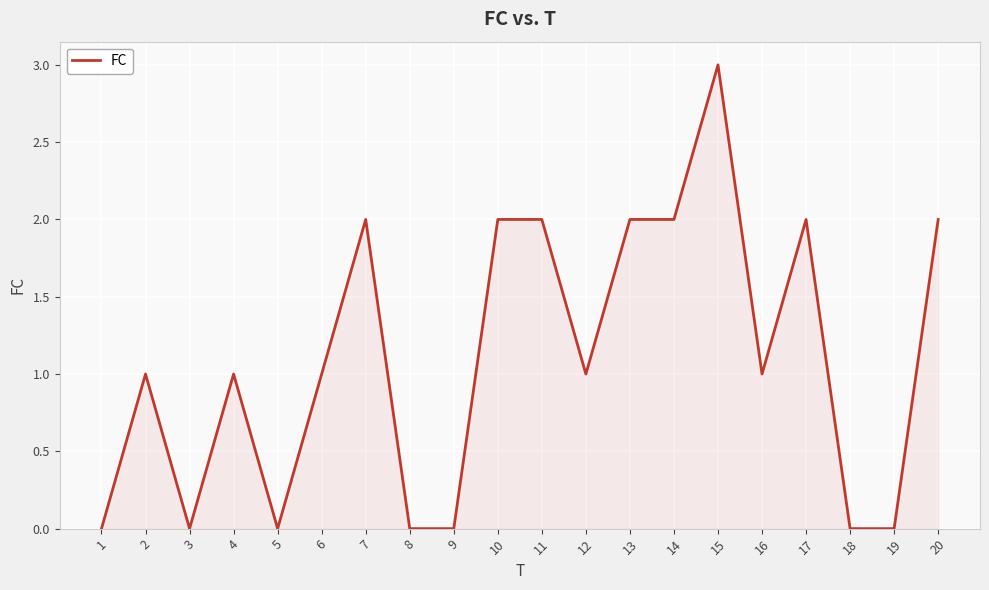

The chart shows a value of 0 at 1. True or false?

True